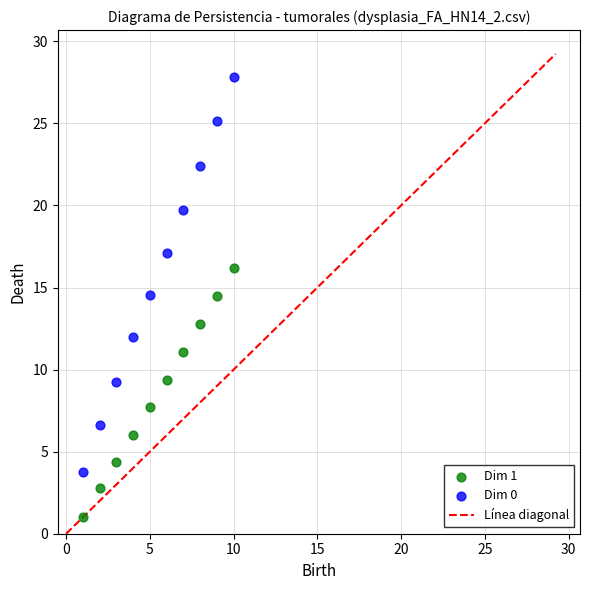

Which series has the largest Y range (max minus min)?

Dim 0